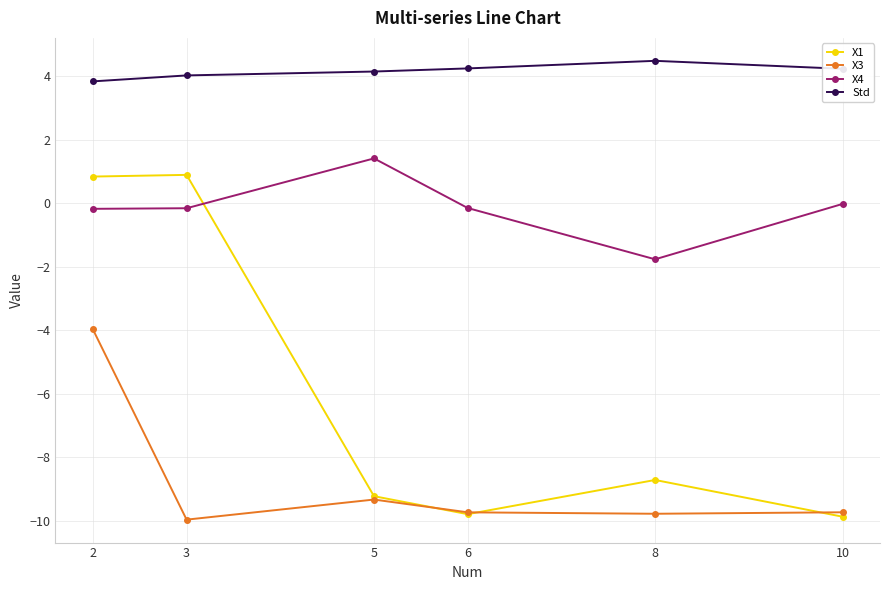

Which category has the highest value in the Std series?

8